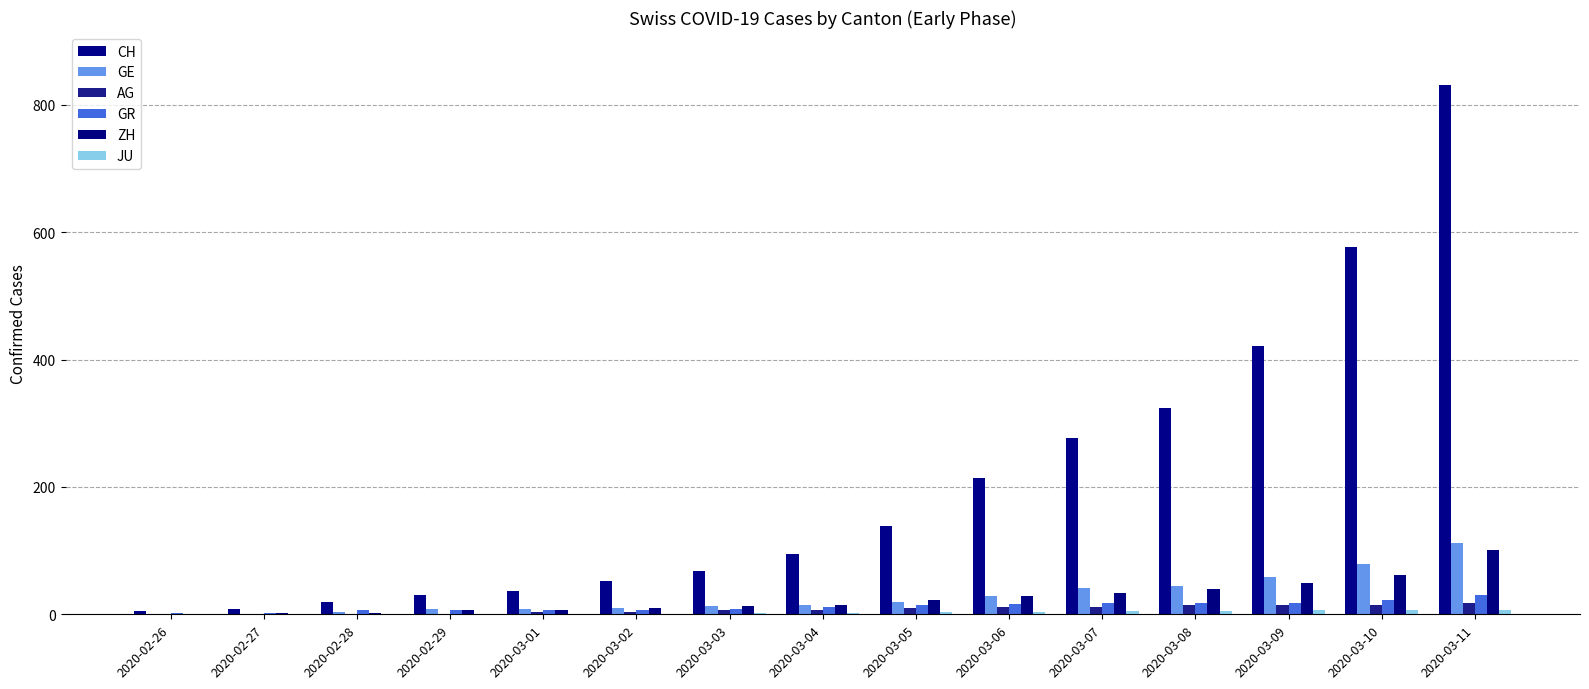

Which label corresponds to the largest value in the chart?

2020-03-11